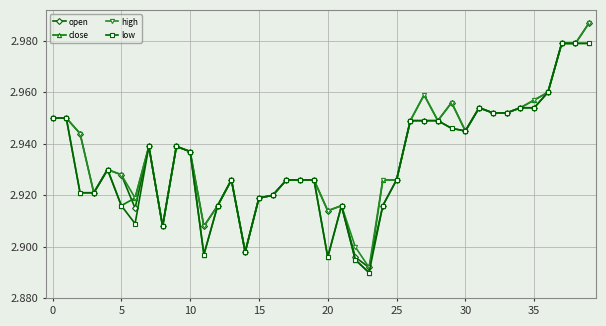

How many close values are between 2 and 3?

40